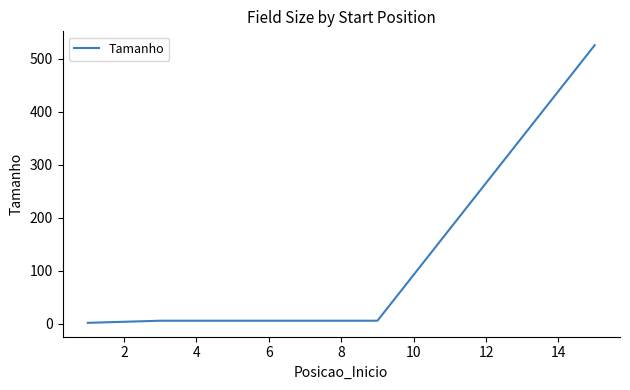

What is the sum of all values?

540